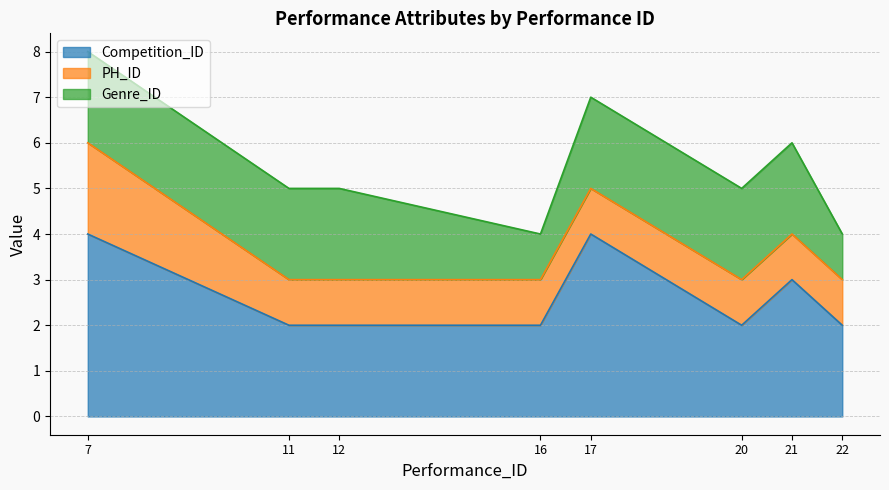

Which has a higher value, 17 or 16?

17